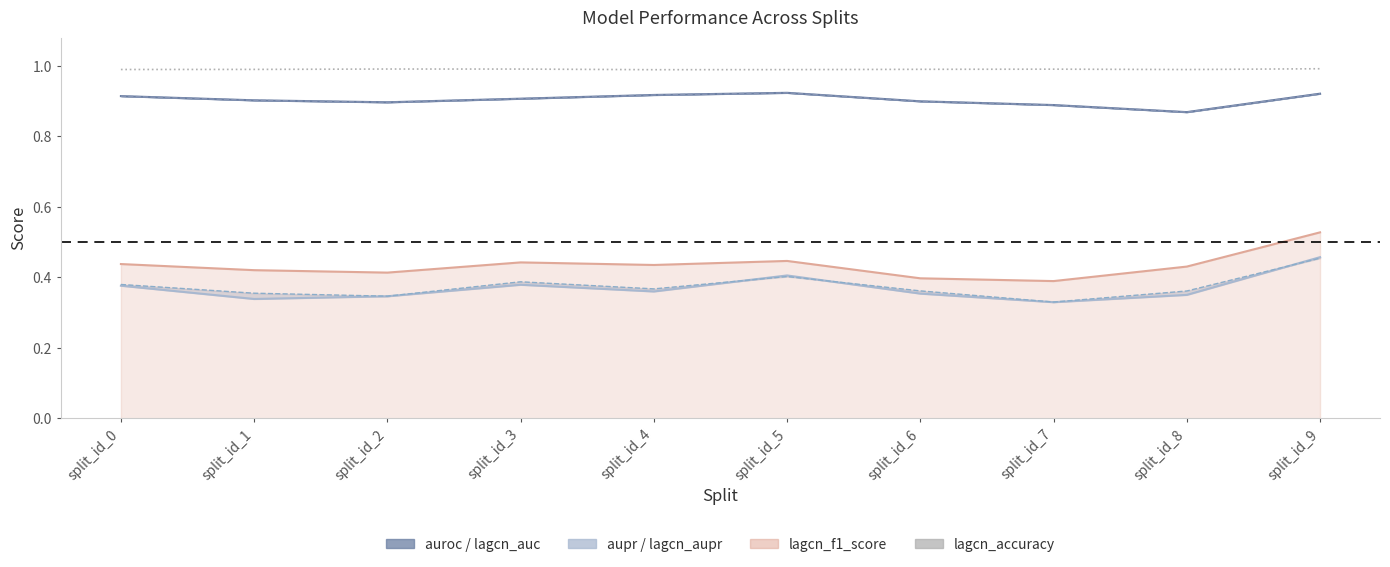

At which label is lagcn_accuracy closest to 0?

split_id_4